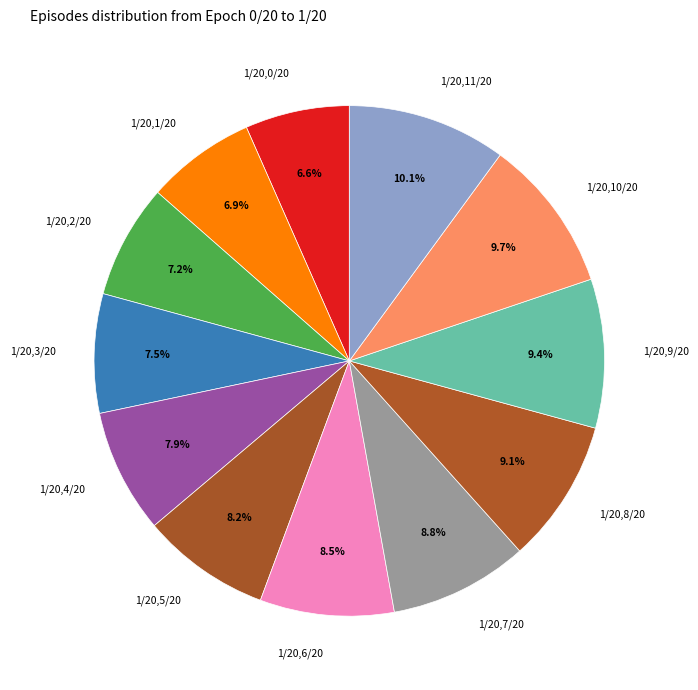

Combined, what portion of the pie is 1/20,7/20 and 1/20,2/20?

16.0%